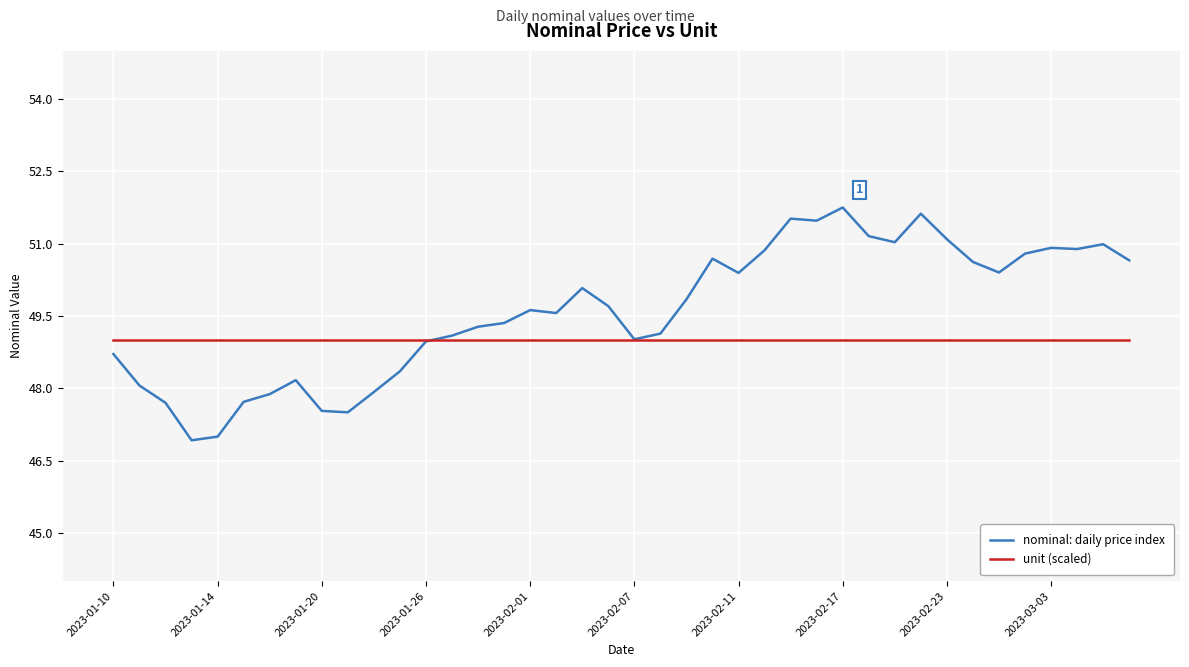

Which series has the largest range (max minus min)?

nominal: daily price index